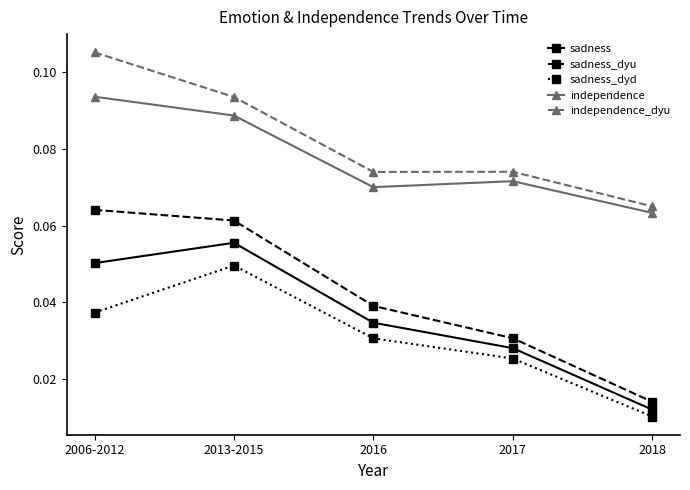

How many interior local peaks does the sadness series have?

1